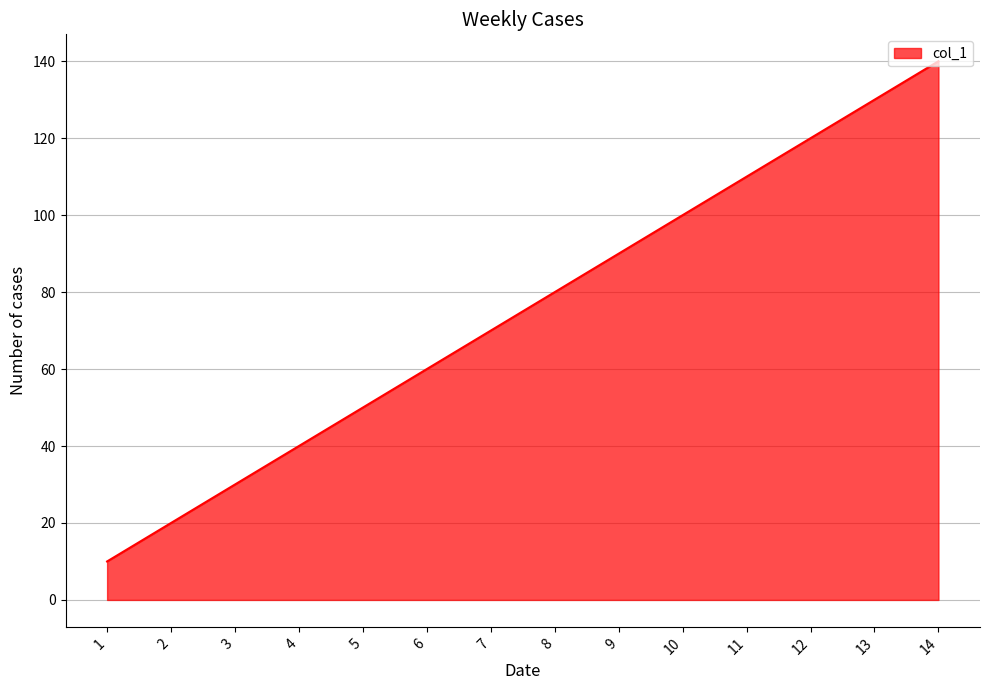

What is the average value?

75